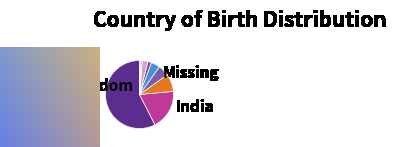

Which category has the smallest portion of the pie?

Caribbean